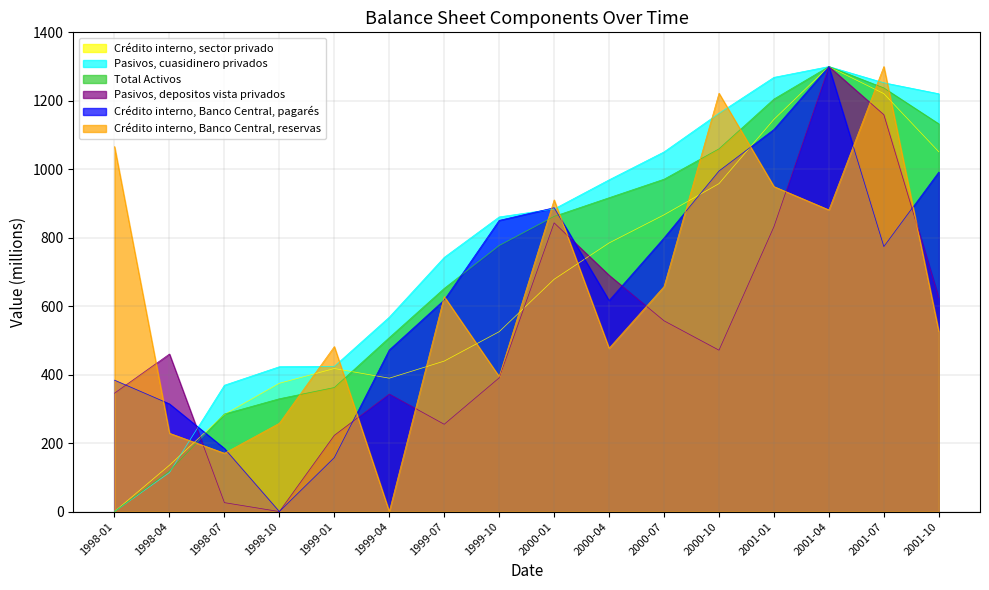

What is the difference between the maximum and minimum values in the Crédito interno, sector privado series?

1300.0